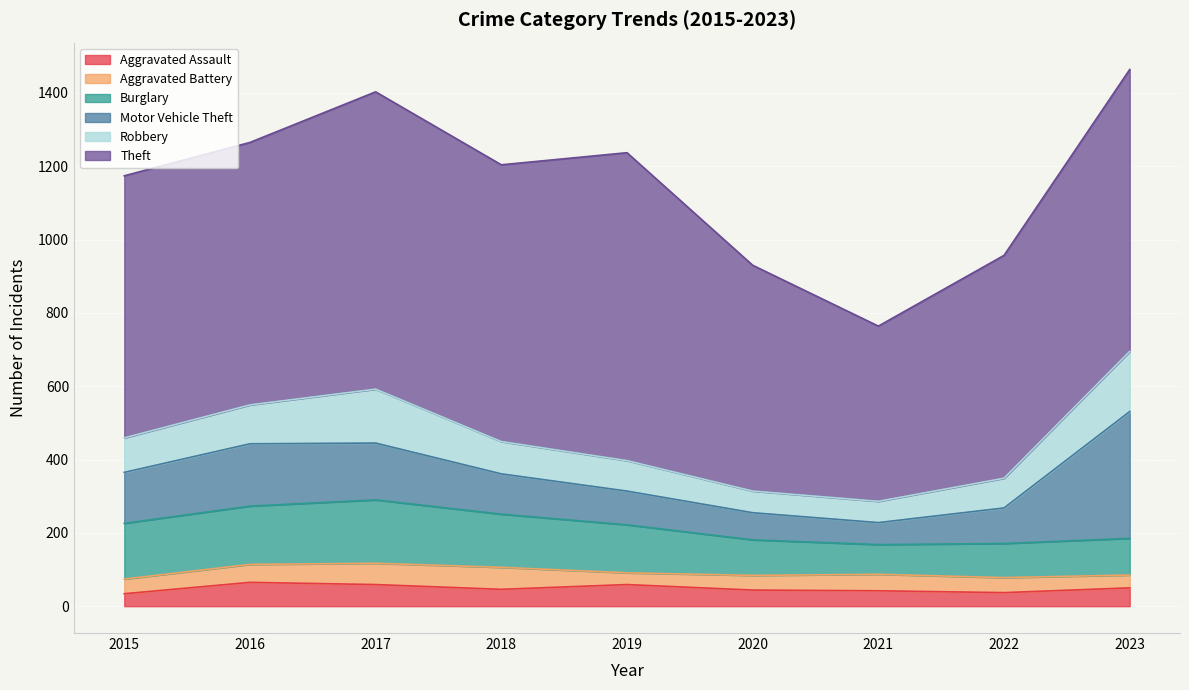

True or false: Robbery and Theft intersect in this chart.

False